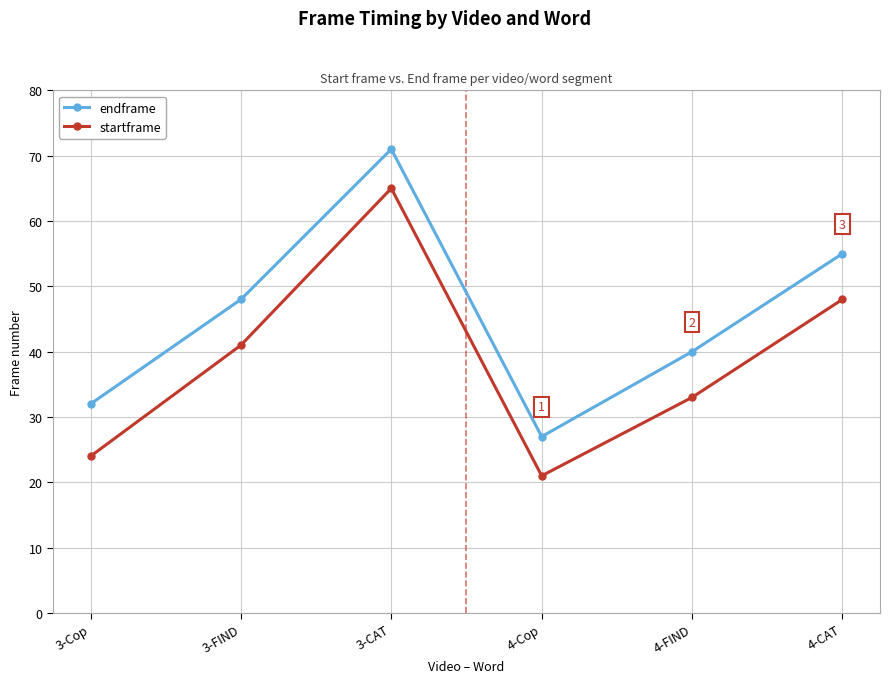

Reading left to right, extract all data points from this chart.

endframe: 3-Cop=32	3-FIND=48	3-CAT=71	4-Cop=27	4-FIND=40	4-CAT=55
startframe: 3-Cop=24	3-FIND=41	3-CAT=65	4-Cop=21	4-FIND=33	4-CAT=48